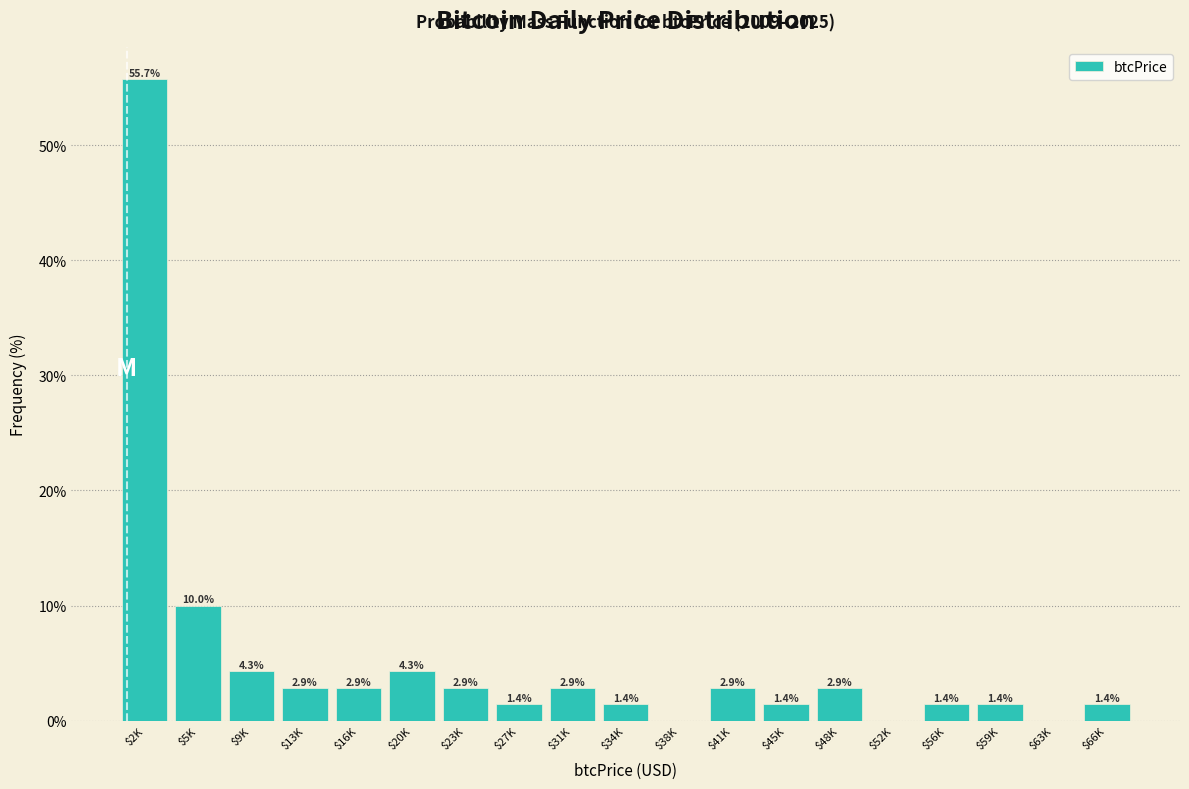

What value does the data have at $34K?

1.4